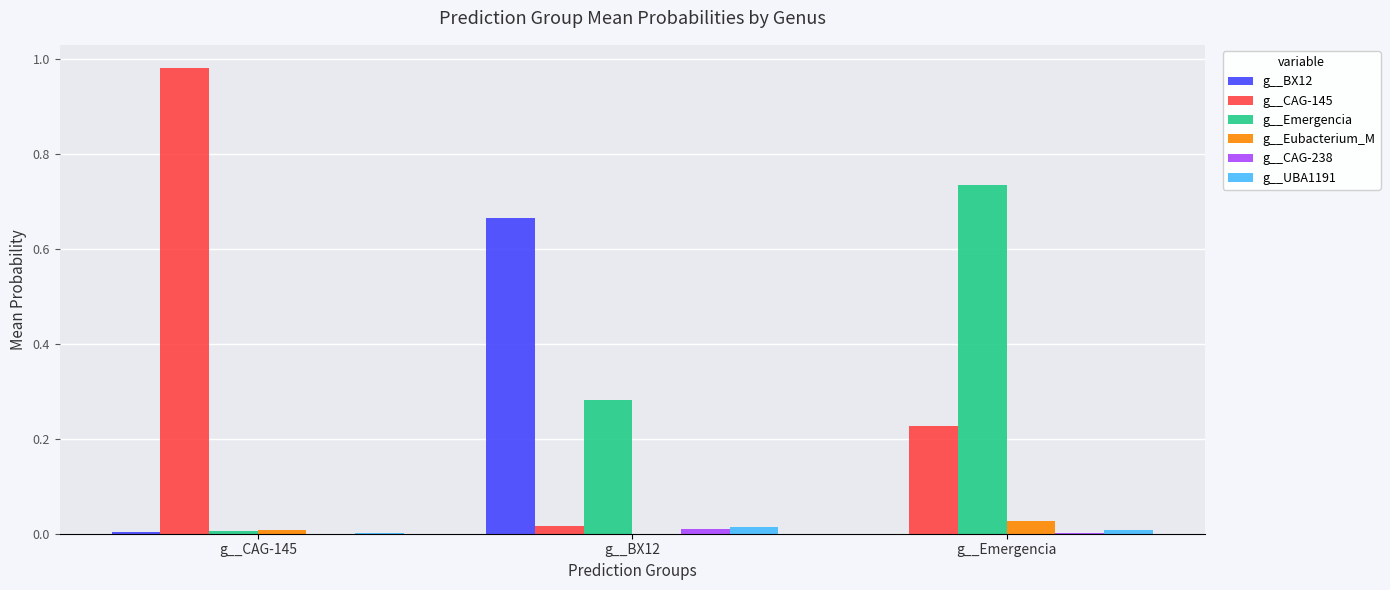

Is the value of g__UBA1191 at g__BX12 greater than the value of g__BX12 at g__CAG-145?

Yes